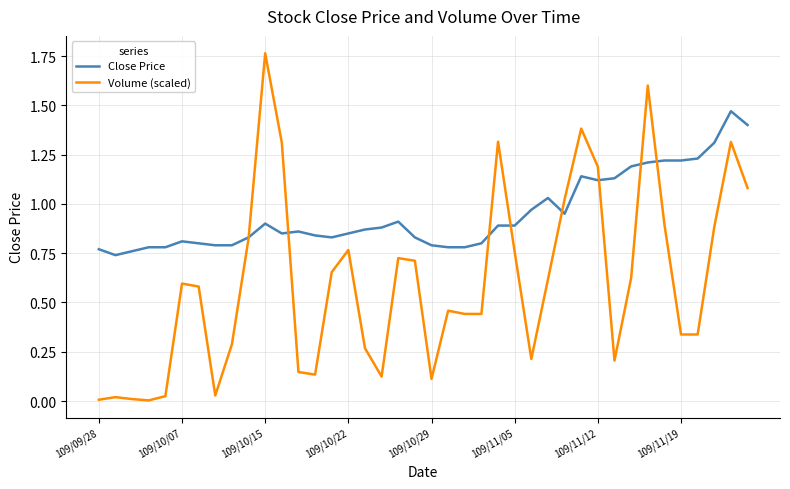

Which series has the widest spread of values?

Volume (scaled)